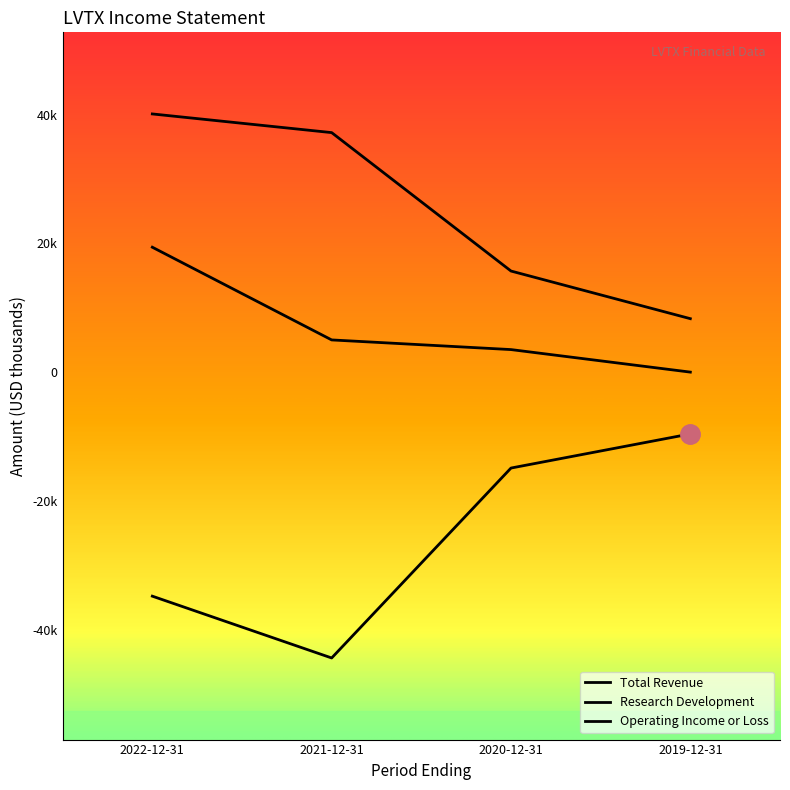

Does the chart have visible grid lines?

No